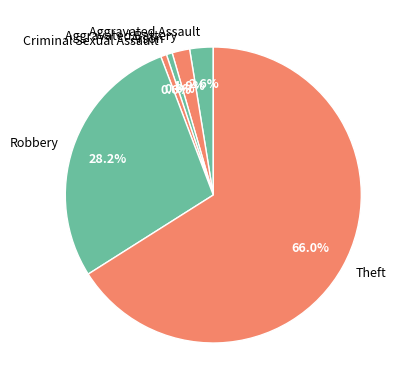

How many segments does this pie chart have?

6